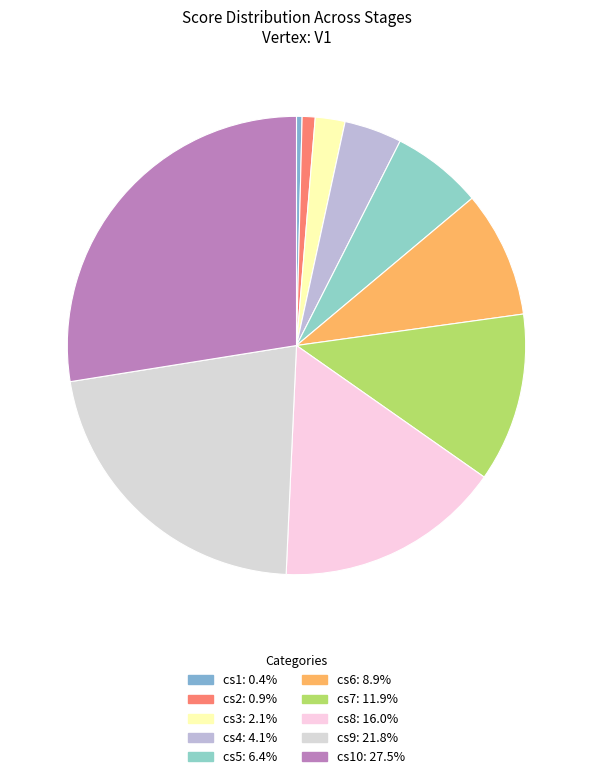

Count the number of slices in the pie.

10